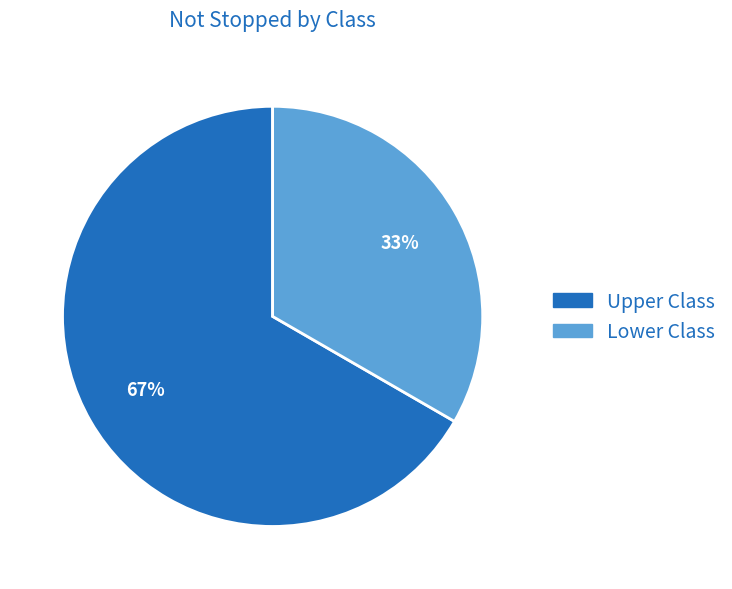

What is the smallest slice in the pie chart?

Lower Class